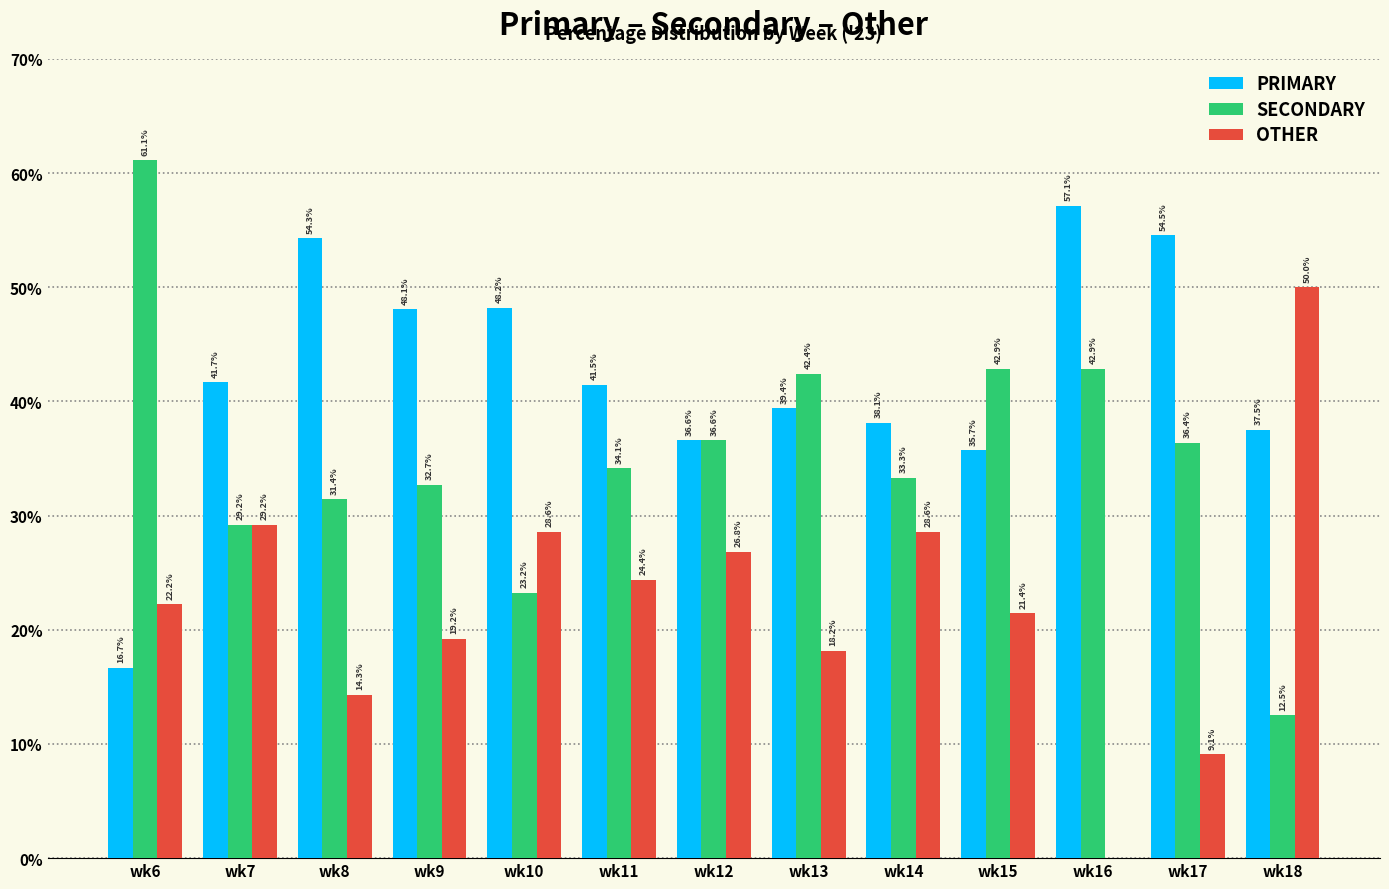

Which series changed the most between wk9 and wk13?

SECONDARY